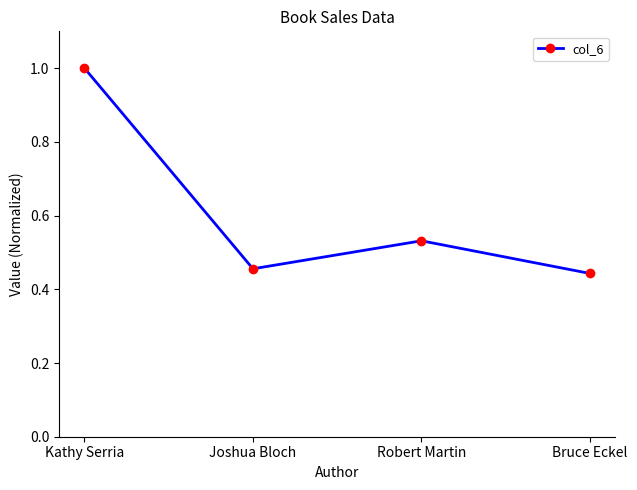

Rank the categories by value from highest to lowest.

Kathy Serria, Robert Martin, Joshua Bloch, Bruce Eckel